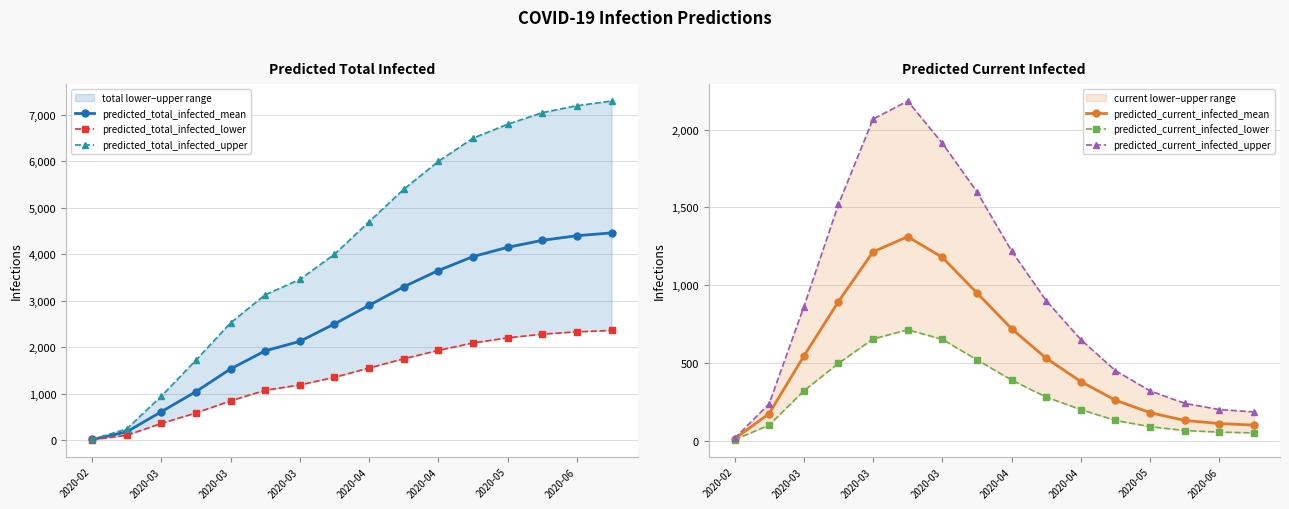

True or false: predicted_current_infected_lower has a value of 50 at 15.

True